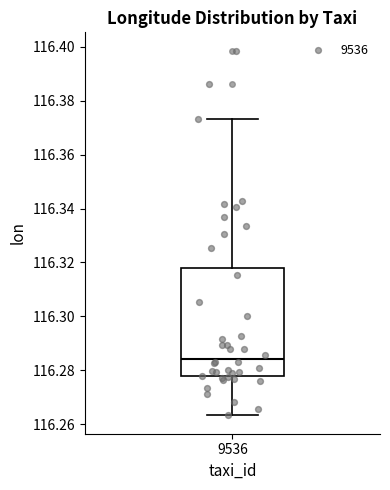

Read this box plot against the y-axis: the position of the median line, the range covered by the box, and the ends of both whiskers. The values are not printed on the chart, so give them approximately, as read against the axis.

median 116.284, box 116.278 to 116.318, whiskers 116.264 to 116.374